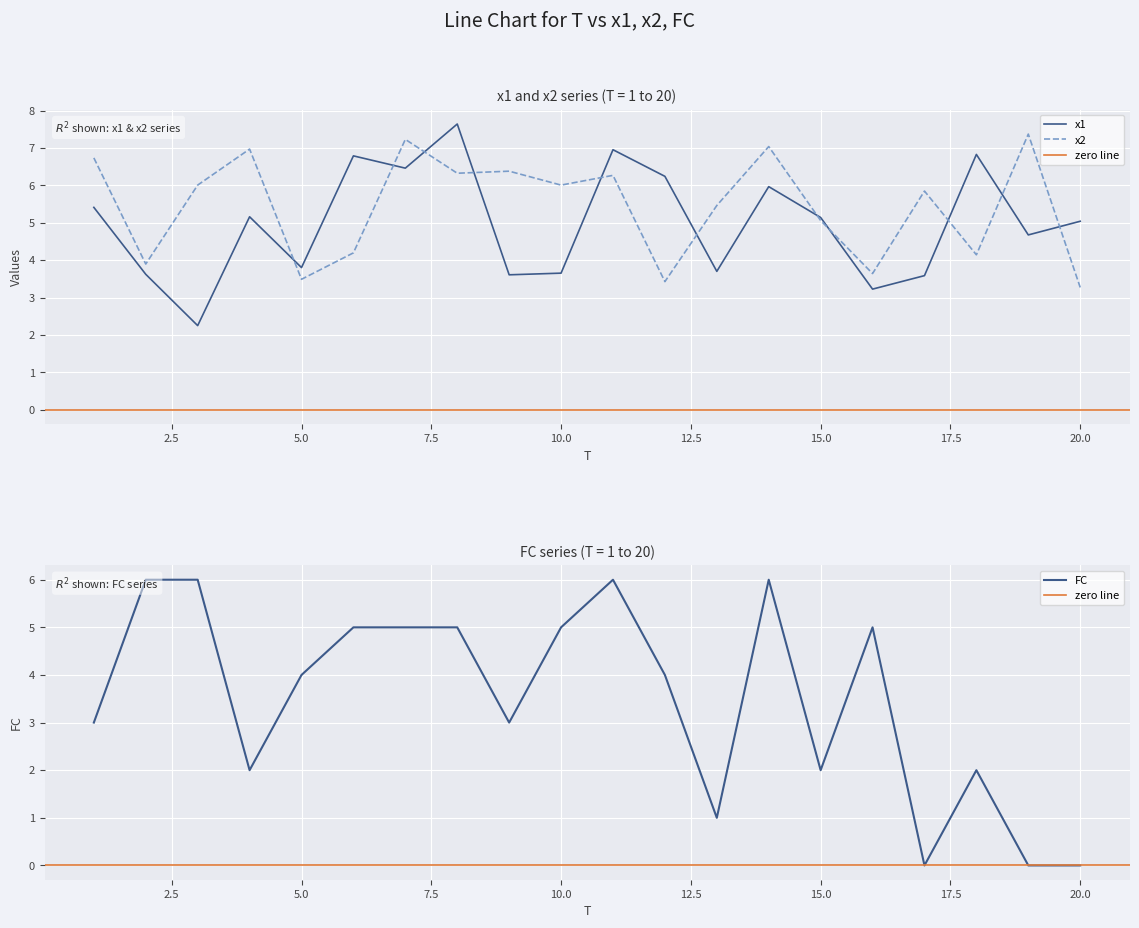

What is the sum of all x1 values?

99.7